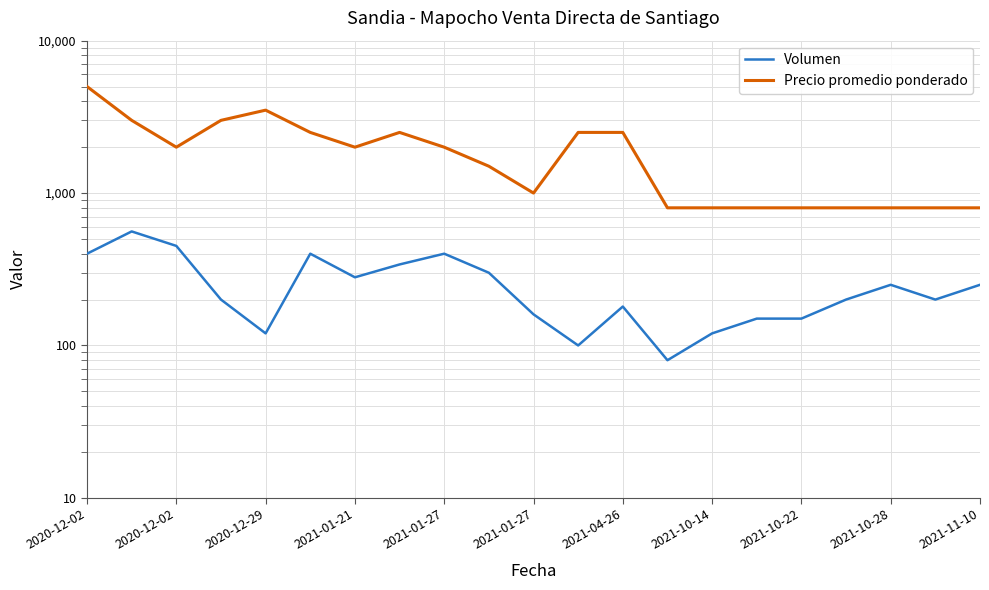

At which label does Precio promedio ponderado first exceed 2000?

2020-12-02